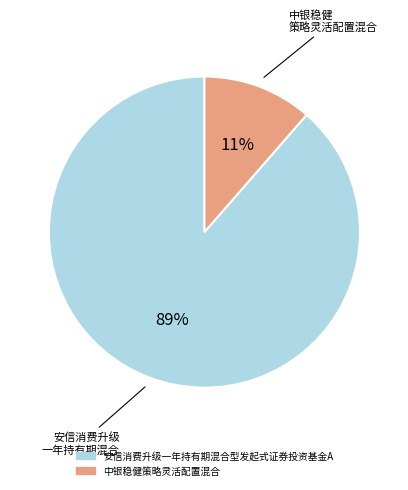

Does 中银稳健策略灵活配置混合 represent more than half of the total?

No